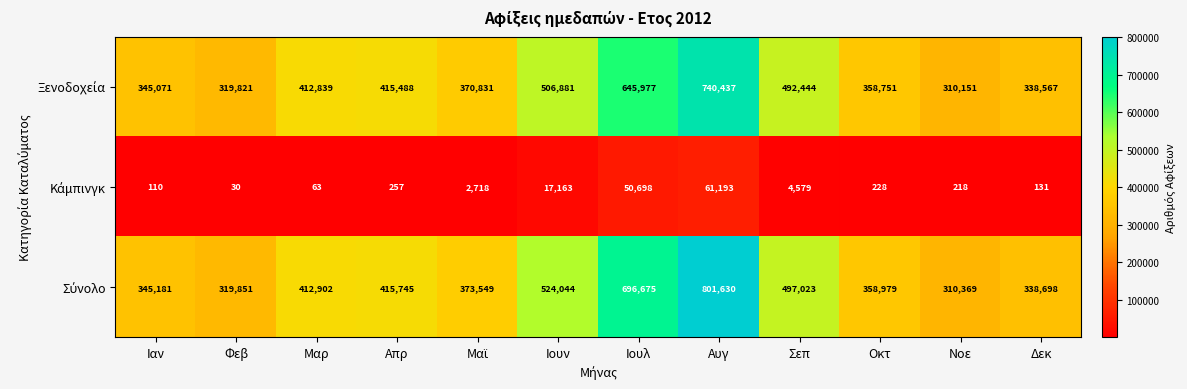

What is the spread (max minus min) of values at Νοε?

310151